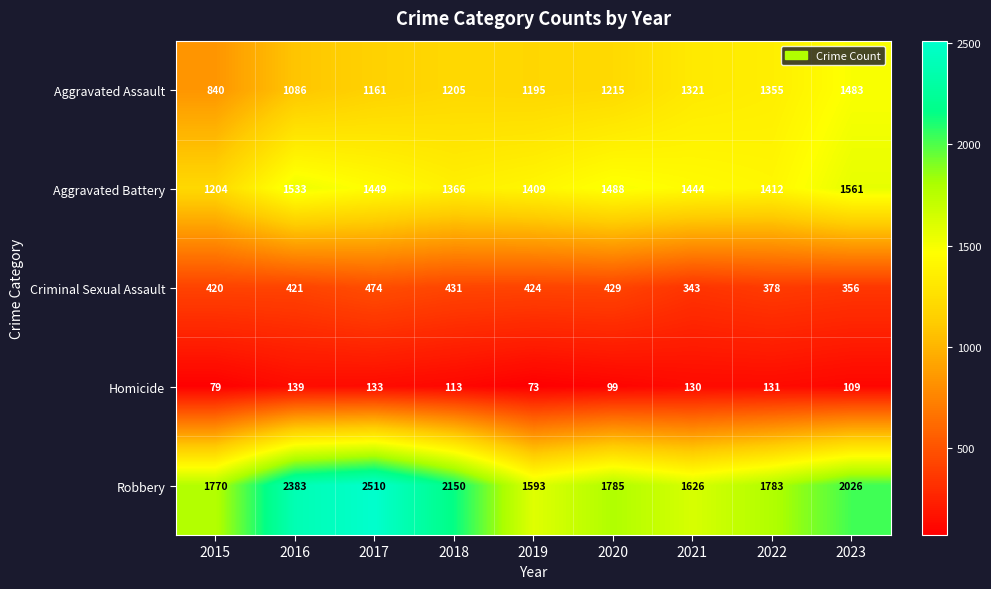

Is it true that Homicide equals 130 at 2021?

True